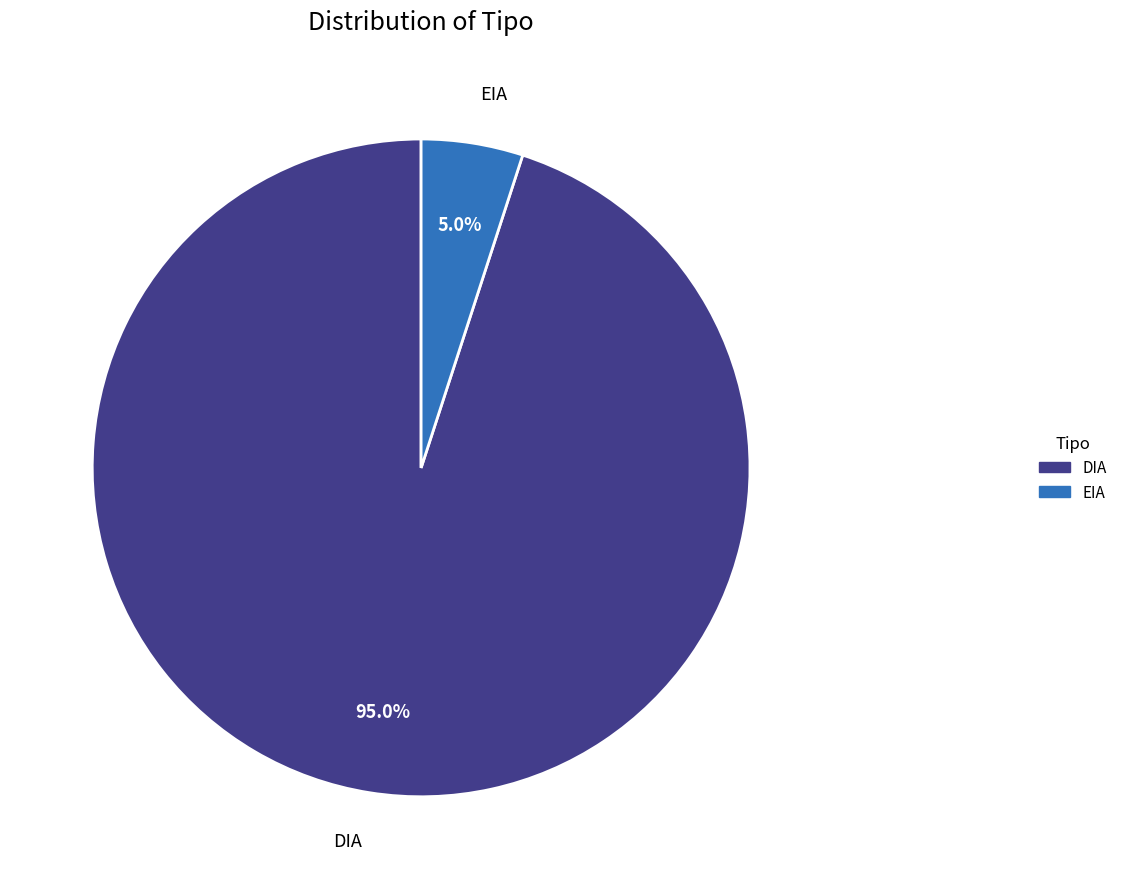

Is EIA the majority of the pie?

No